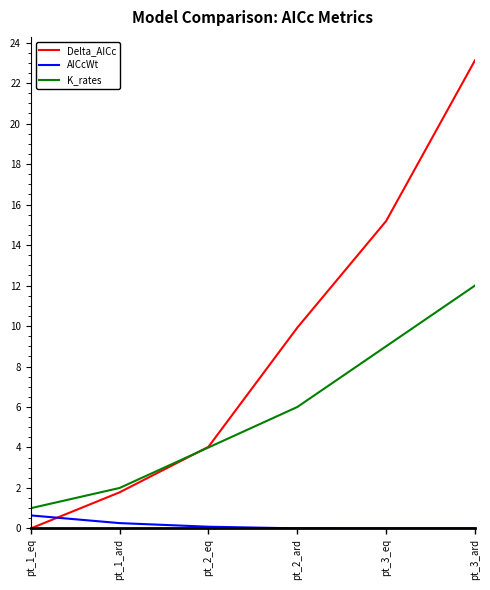

What is the sum of the K_rates values at pt_3_eq and pt_2_eq?

13.0